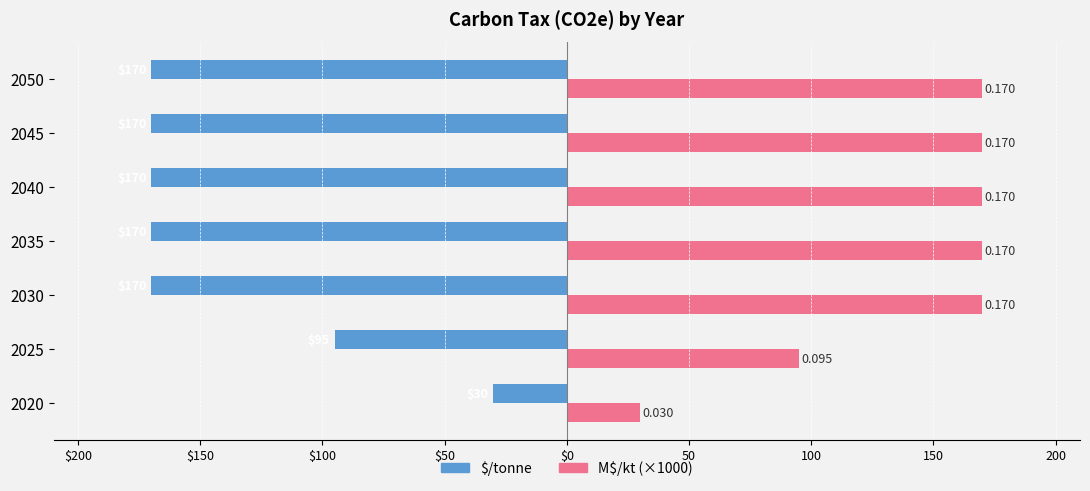

Reading right to left, what are all the values shown in this chart?

$/tonne: -170.0	-170.0	-170.0	-170.0	-170.0	-95.0	-30.0
M$/kt (×1000): 170.0	170.0	170.0	170.0	170.0	95.0	30.0